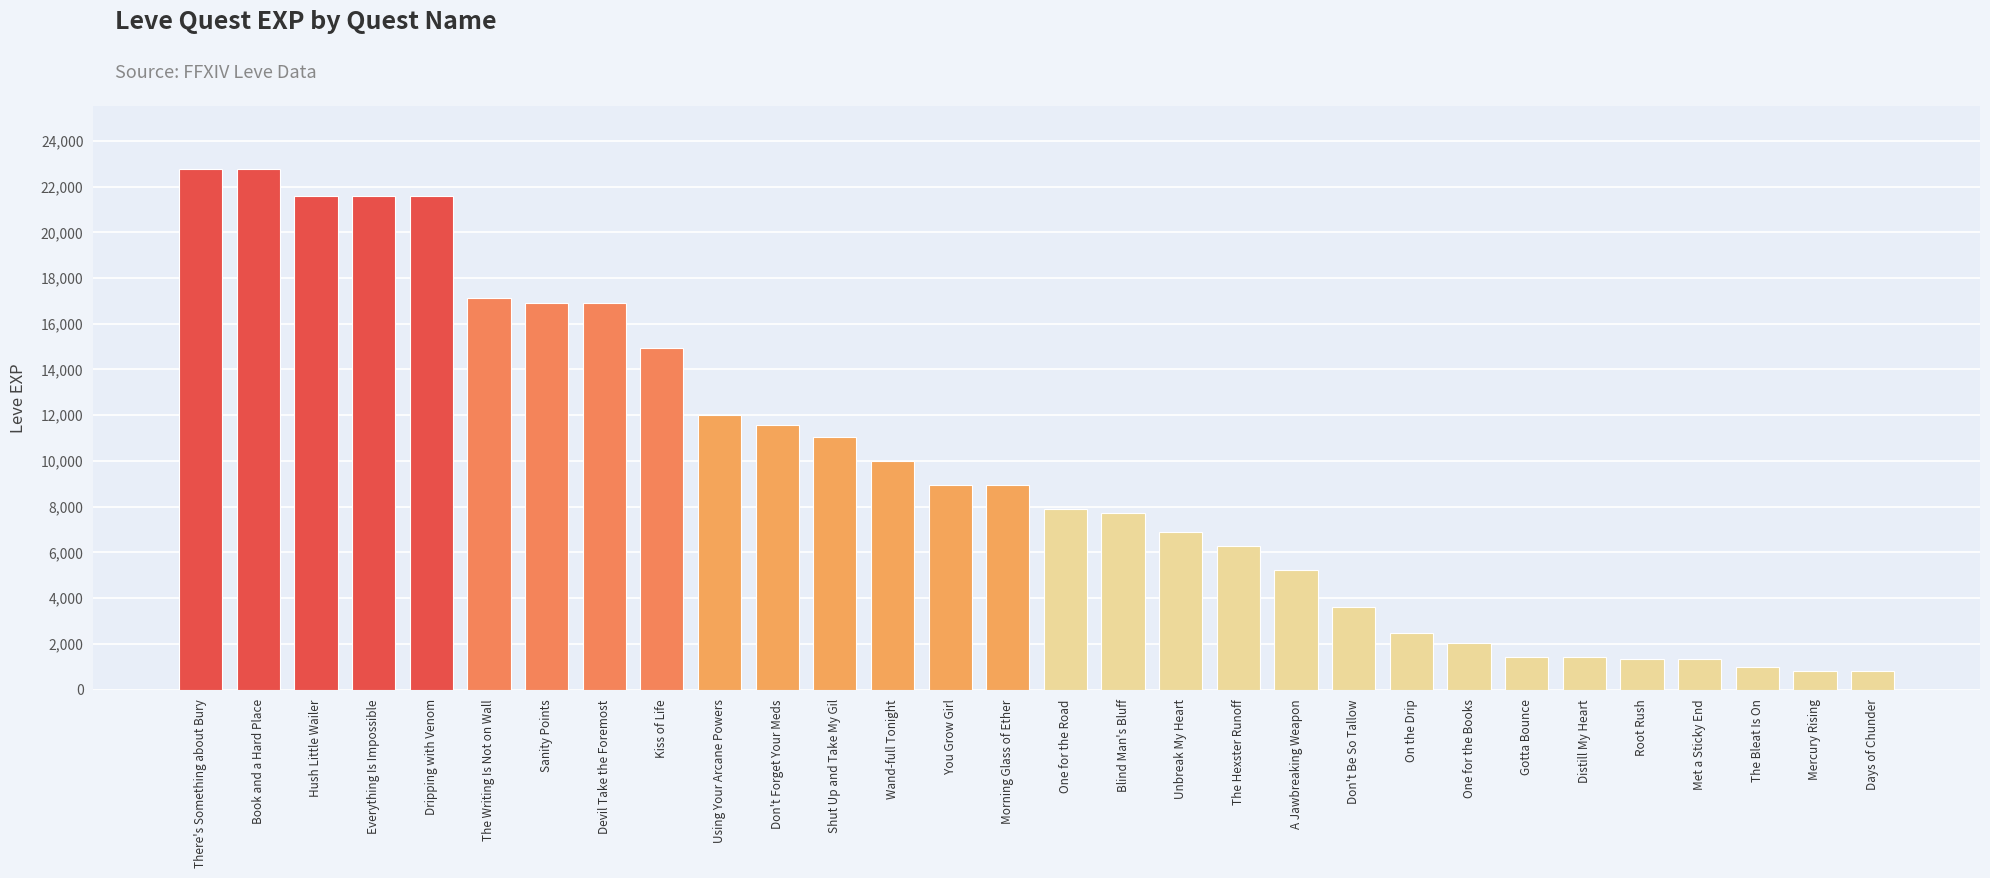

True or false: the data shows 4322 at Morning Glass of Ether.

False